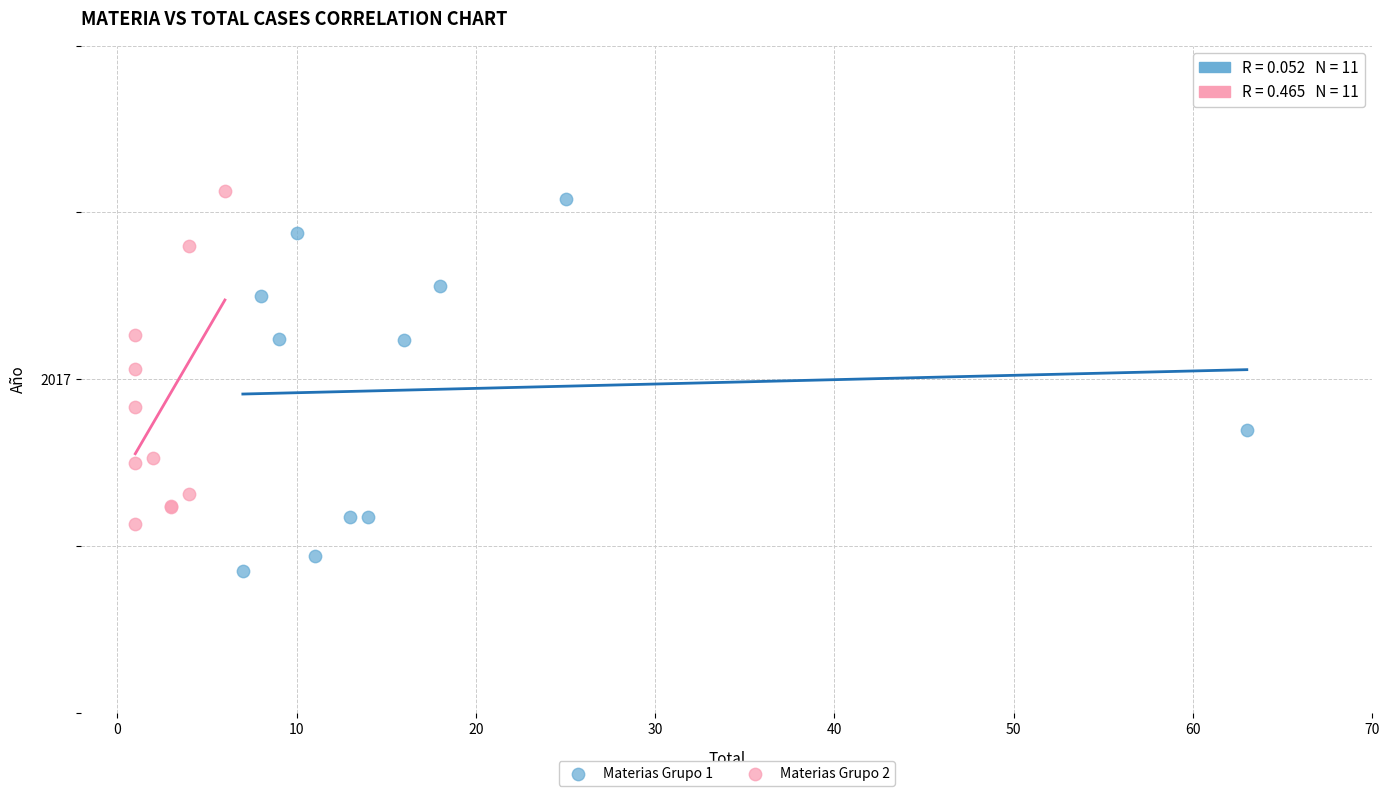

Which series has the largest Y range (max minus min)?

Materias Grupo 1